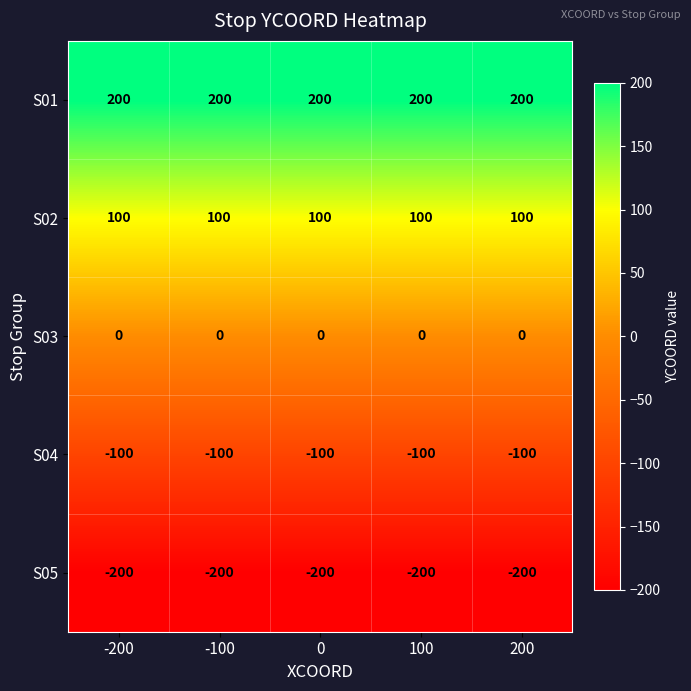

What is the sum of the S01 values at 200 and -100?

400